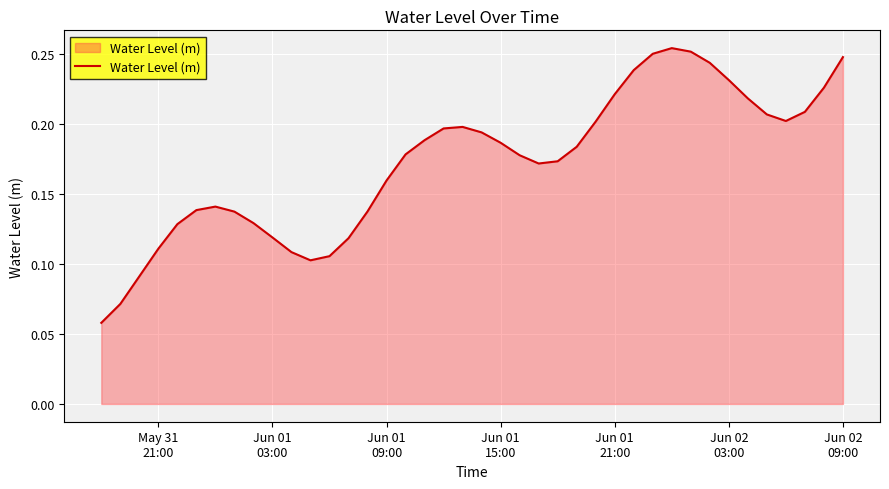

Reading right to left, list all the values displayed in this chart.

0.2	0.2	0.2	0.2	0.2	0.2	0.2	0.2	0.3	0.3	0.3	0.2	0.2	0.2	0.2	0.2	0.2	0.2	0.2	0.2	0.2	0.2	0.2	0.2	0.2	0.1	0.1	0.1	0.1	0.1	0.1	0.1	0.1	0.1	0.1	0.1	0.1	0.1	0.1	0.1